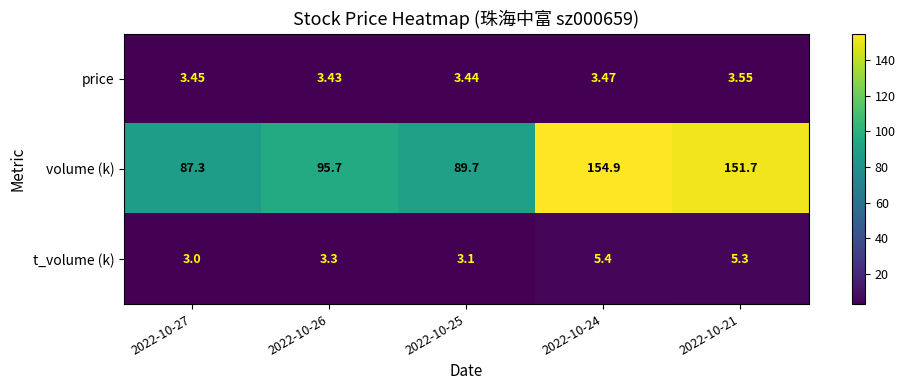

At 2022-10-27, list the series in order from smallest to largest.

t_volume (k), price, volume (k)